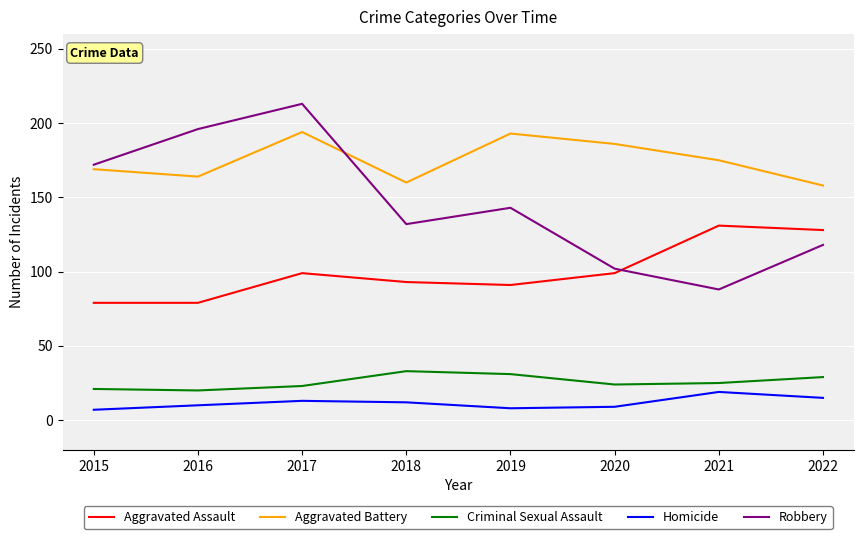

At which category is the sum across all series the highest?

2017